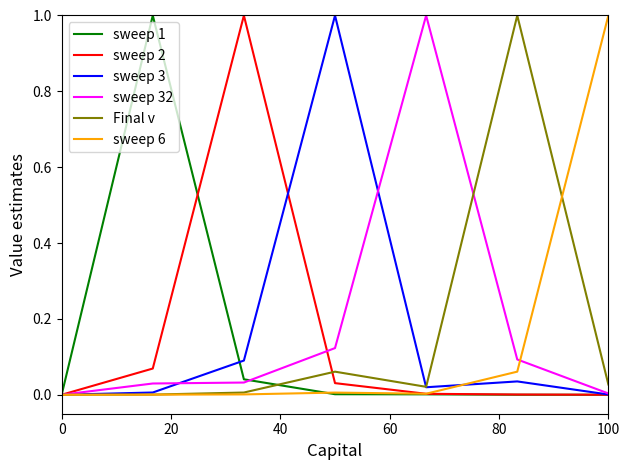

What is the maximum value for sweep 32?

1.0